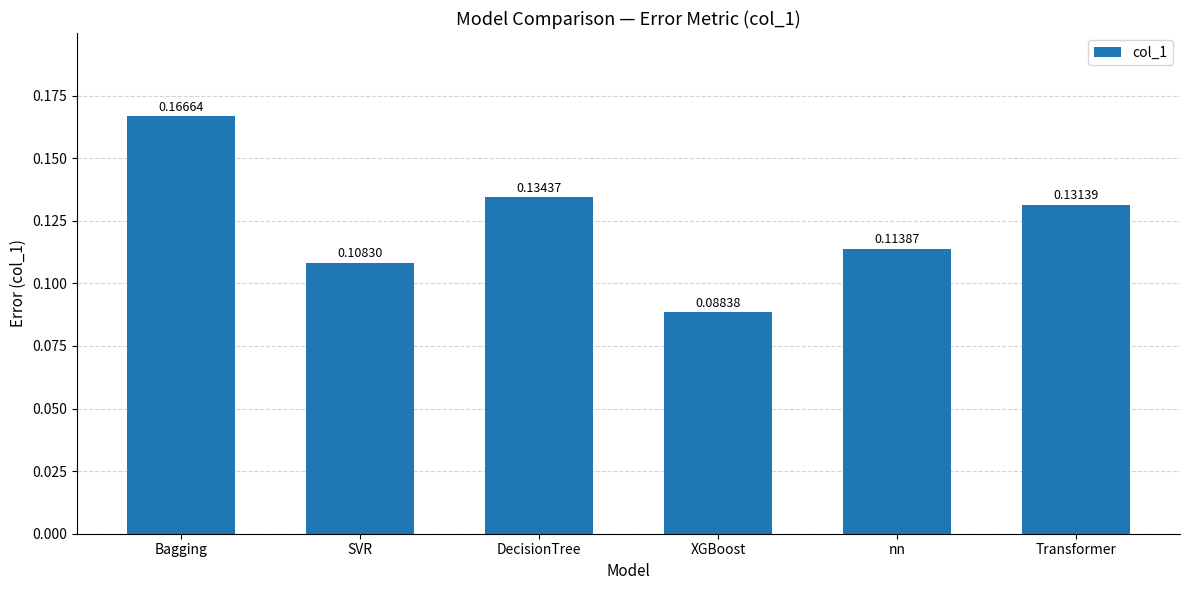

What is the label of the 6th bar from the right?

Bagging